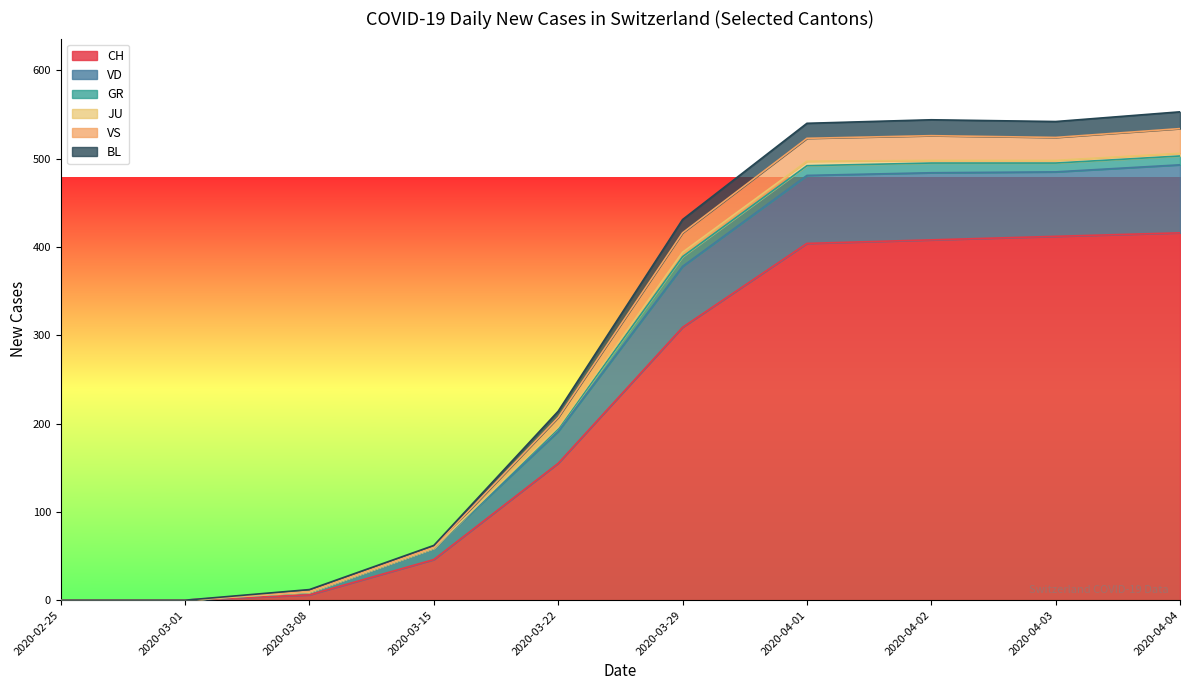

At which label does GR first exceed 3?

2020-03-29